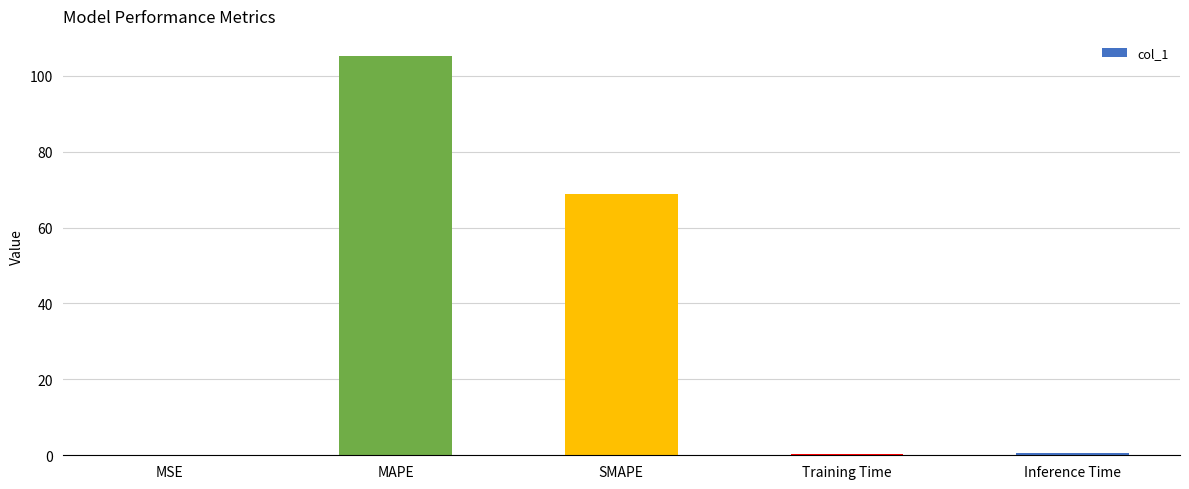

What is the greatest value displayed?

105.3